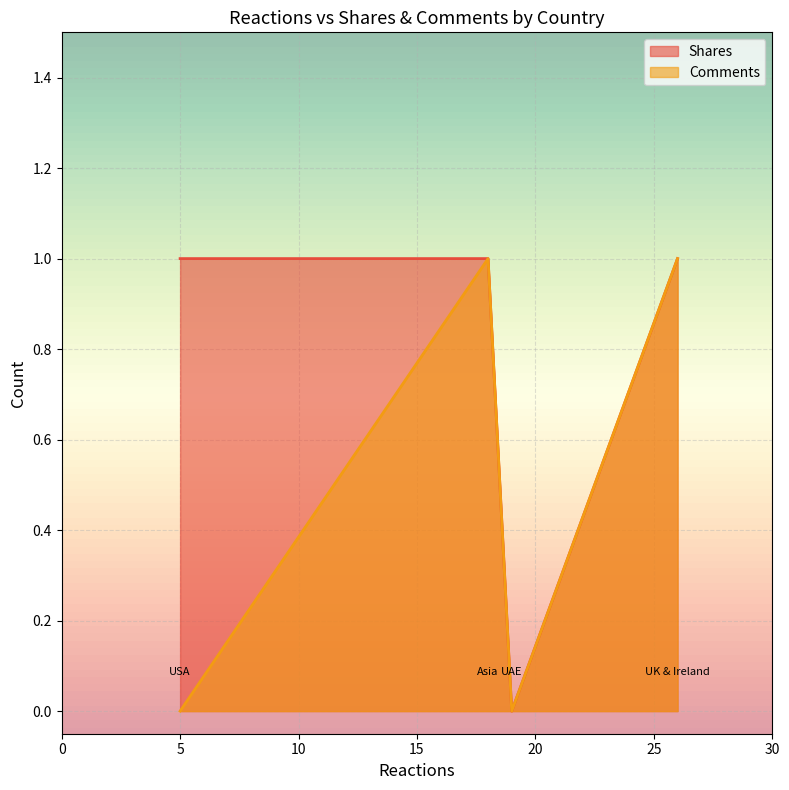

Does the chart display data point markers on the line(s)?

No